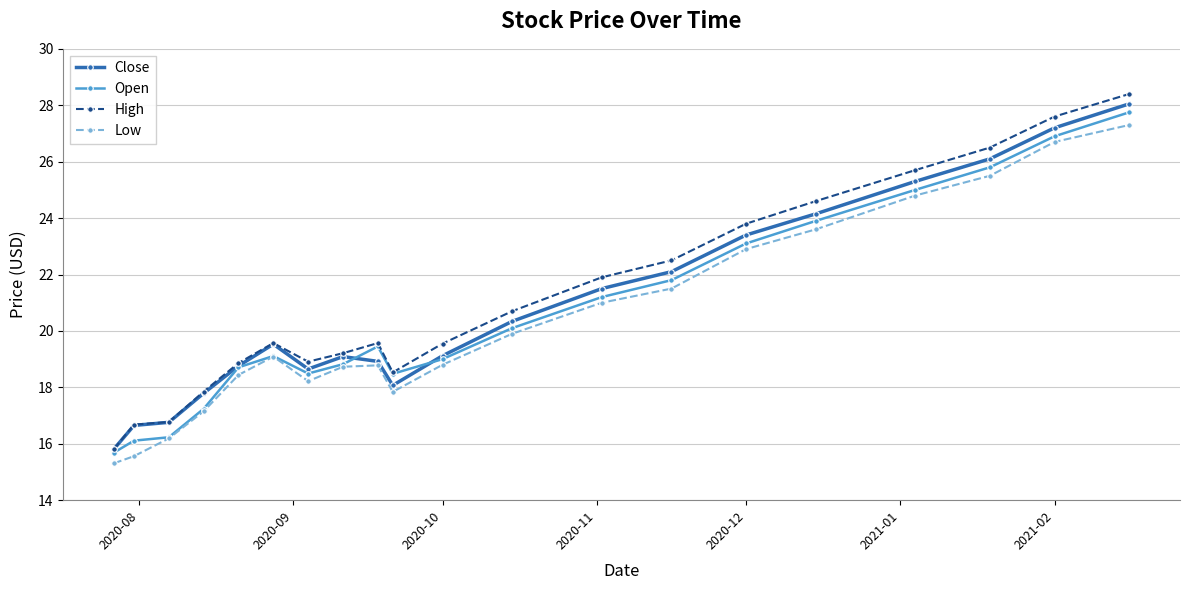

What is the maximum value for Close?

28.1